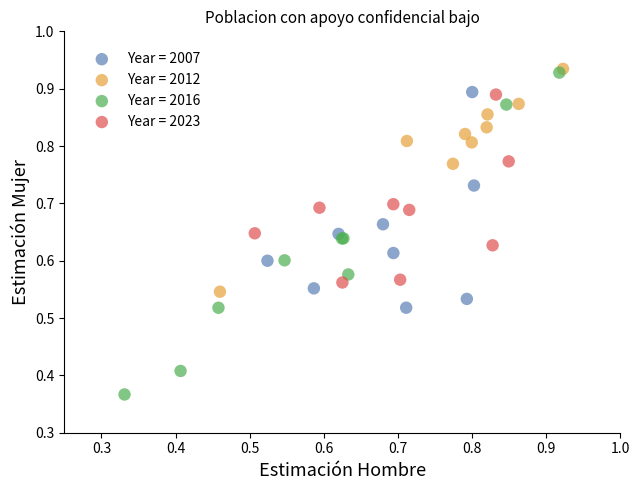

Which series has the largest Y range (max minus min)?

Year = 2016